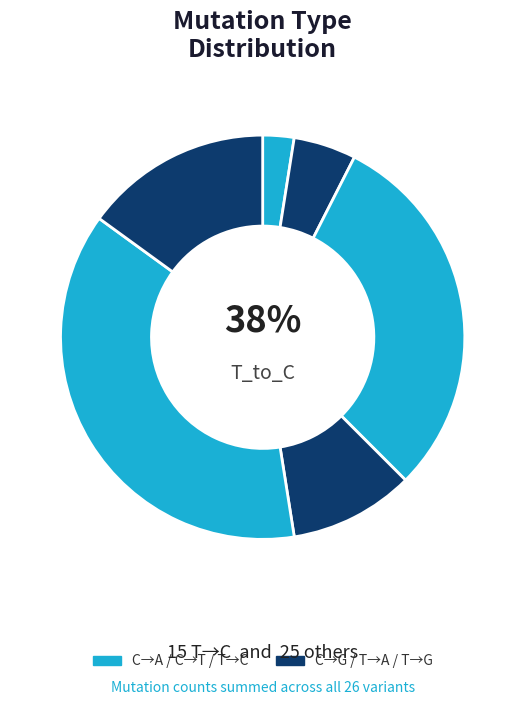

Between 15 and 7, which is larger?

15